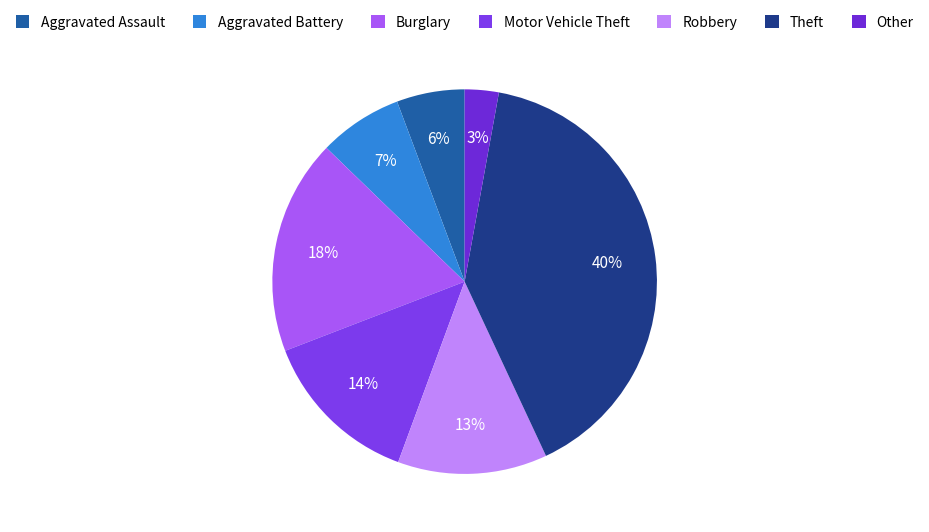

Rank the categories by value from highest to lowest.

Theft, Burglary, Motor Vehicle Theft, Robbery, Aggravated Battery, Aggravated Assault, Other